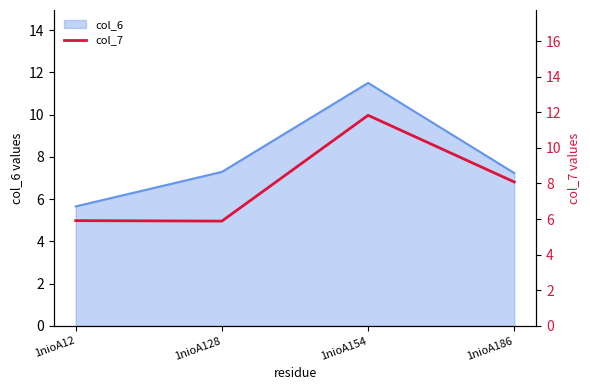

True or false: the data shows 5.9 at 1nioA12.

True